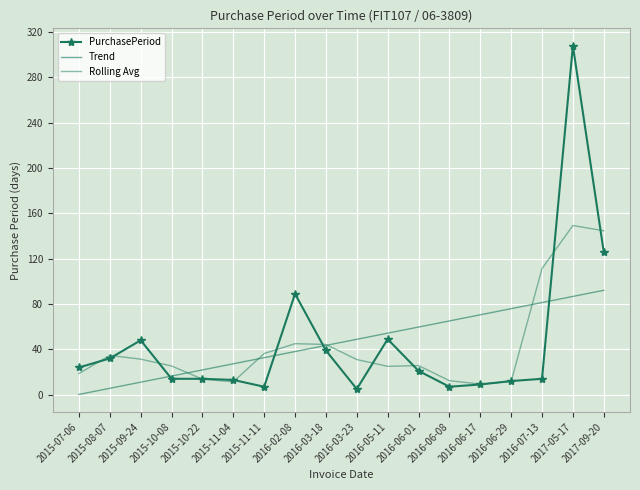

At which category does Rolling Avg reach its first local valley?

2015-11-04